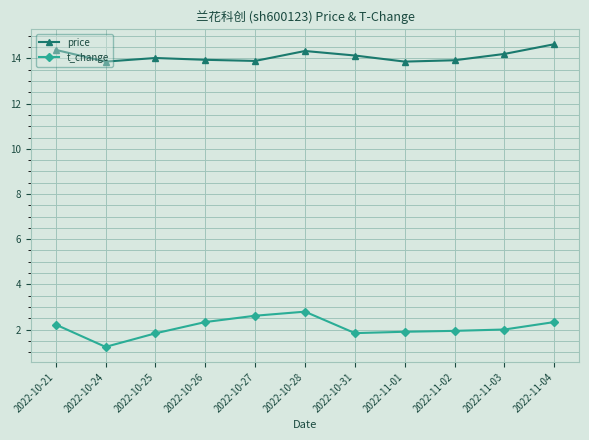

What is the label of the 10th point from the left?

2022-11-03